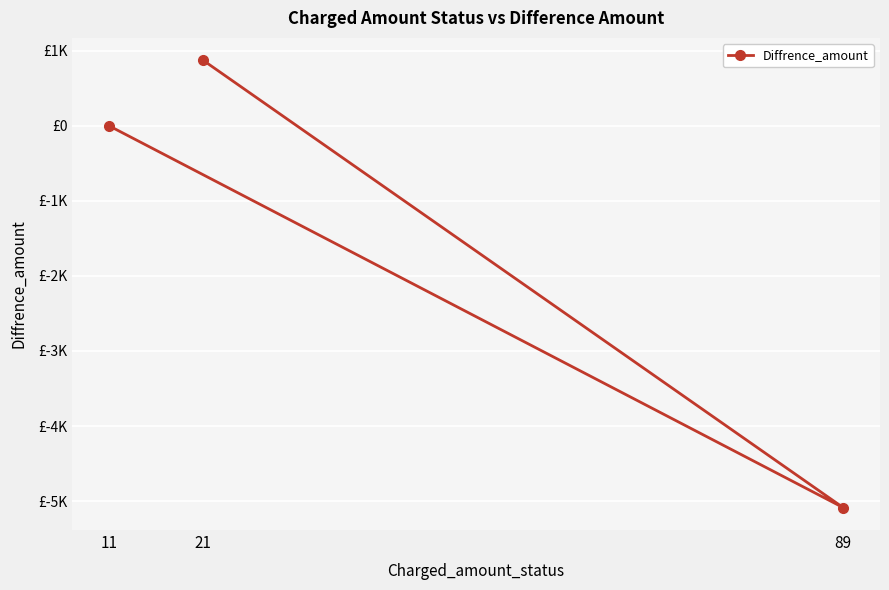

What is the difference between the maximum and minimum values?

5959.9